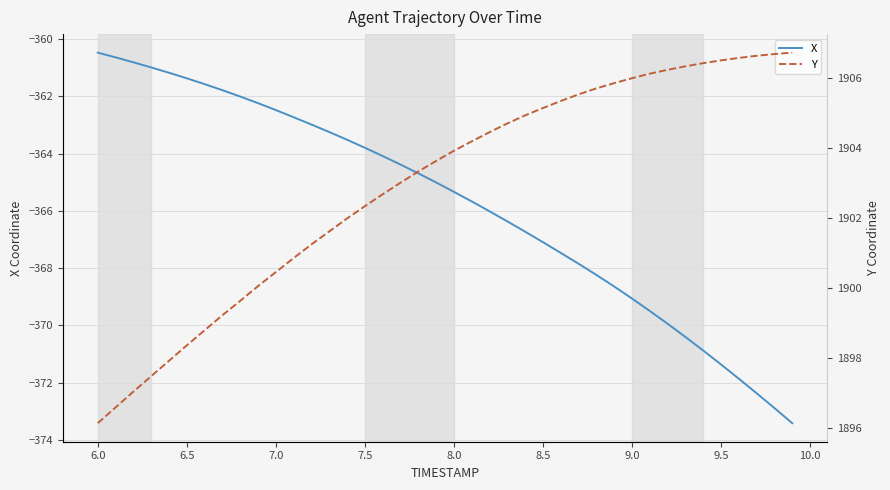

The X series shows -369.1 at 9.0. True or false?

True